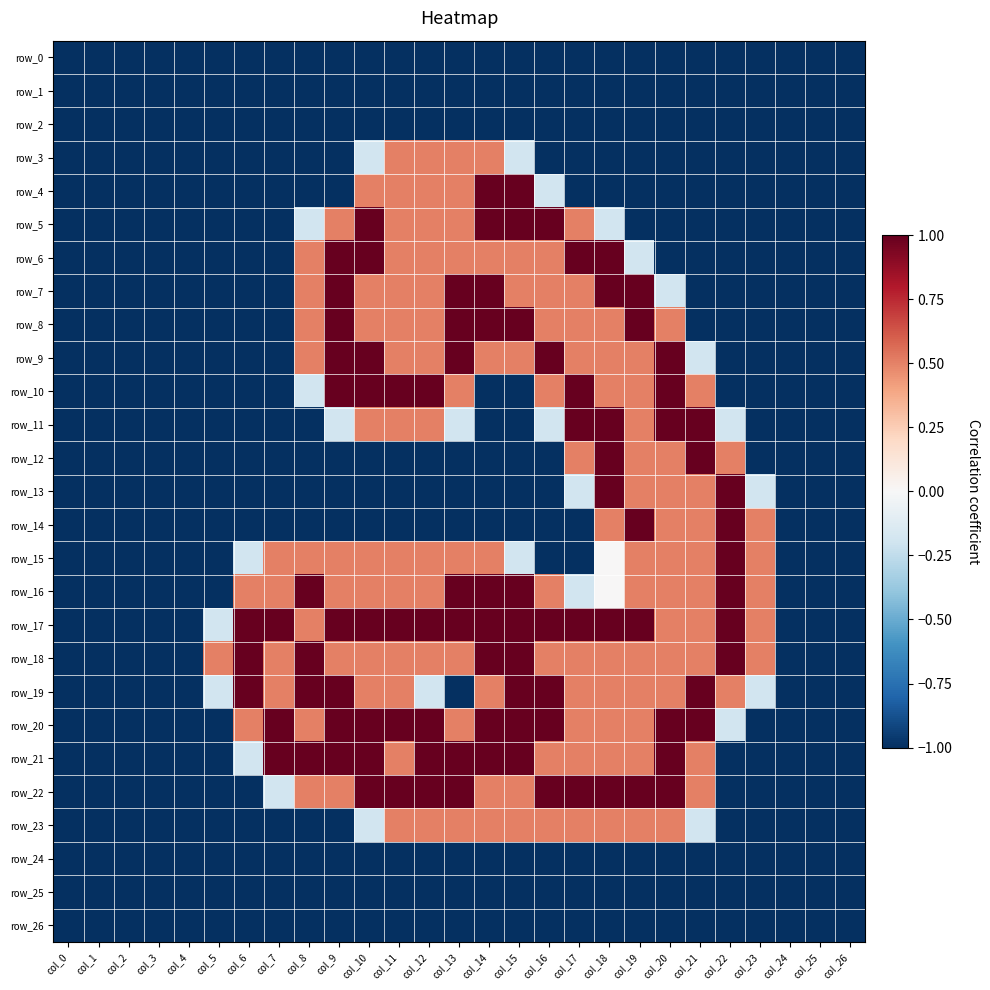

Which has a higher value, col_24 or col_12?

col_24